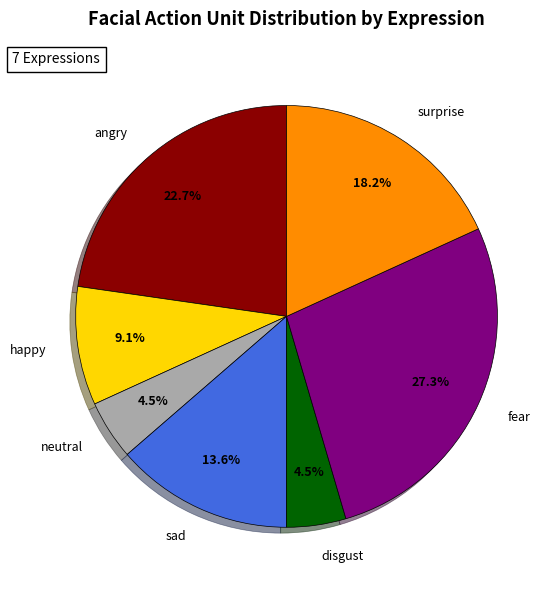

Is there a majority slice in this chart?

No